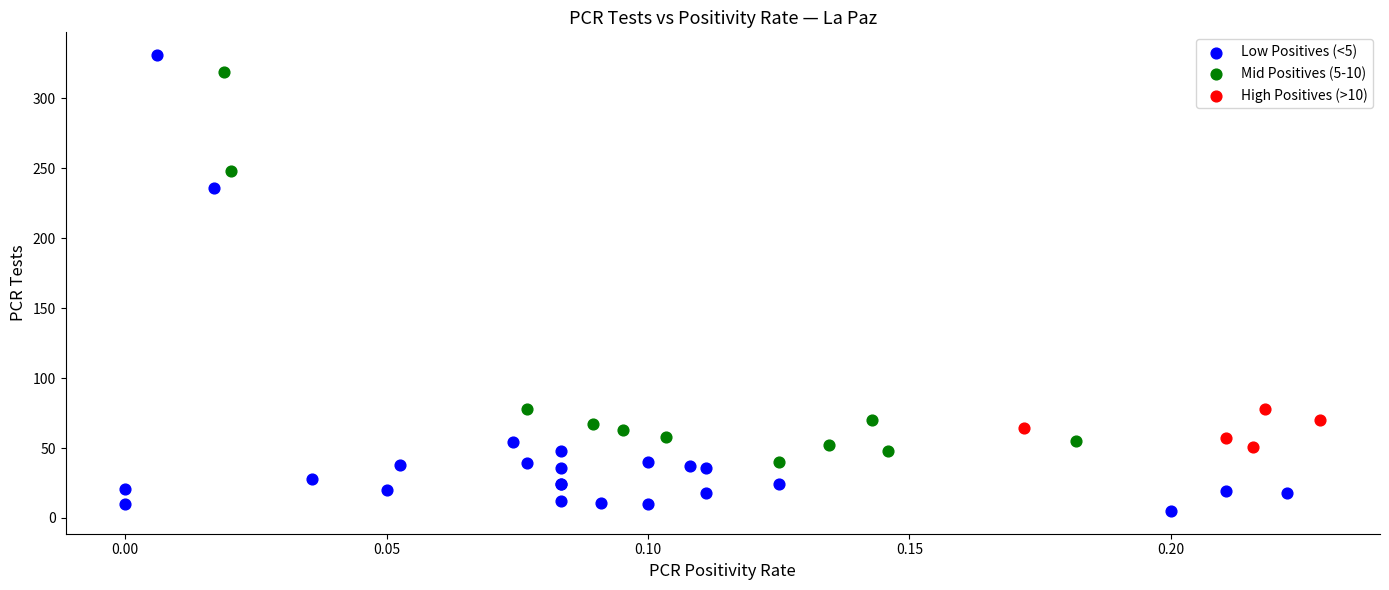

Which series reaches the minimum Y coordinate?

Low Positives (<5)